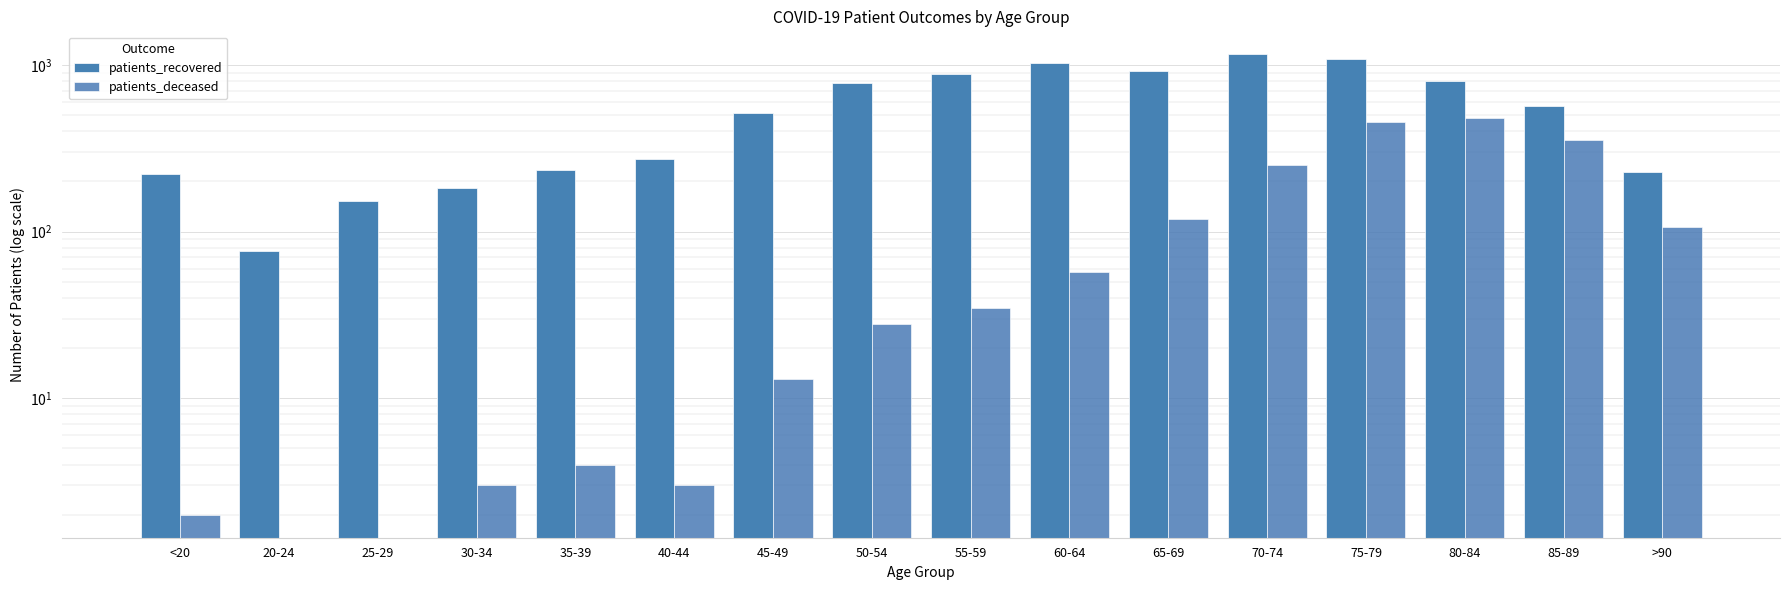

What is the maximum value for patients_deceased?

481